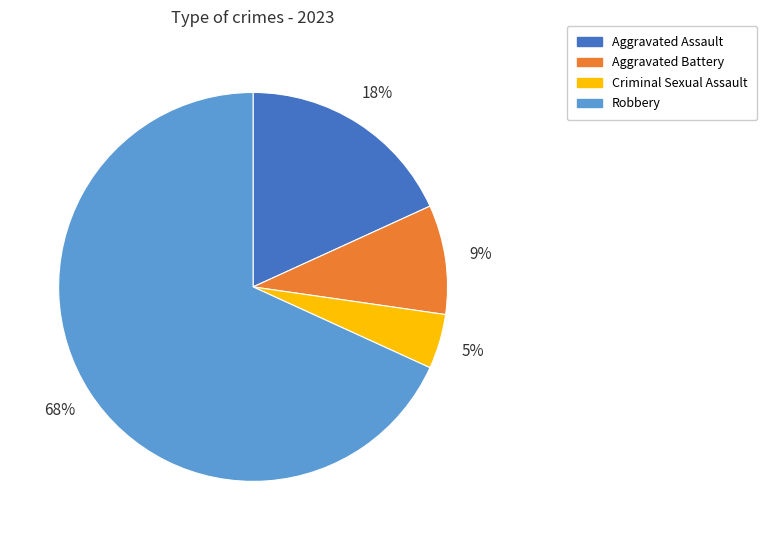

Rank the categories by value from highest to lowest.

Robbery, Aggravated Assault, Aggravated Battery, Criminal Sexual Assault